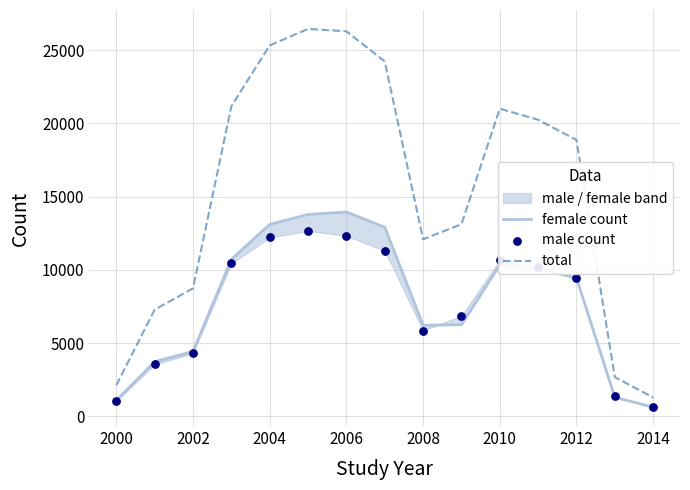

At how many categories does at least one series exceed 21019?

5